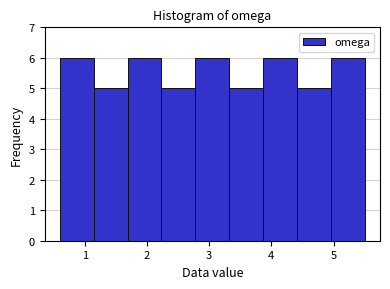

What is the height of the bar covering 4.4 to 5.0 on the x-axis? Neither the bar edges nor the heights are printed on the chart, so give them approximately, as read against the axes.

5